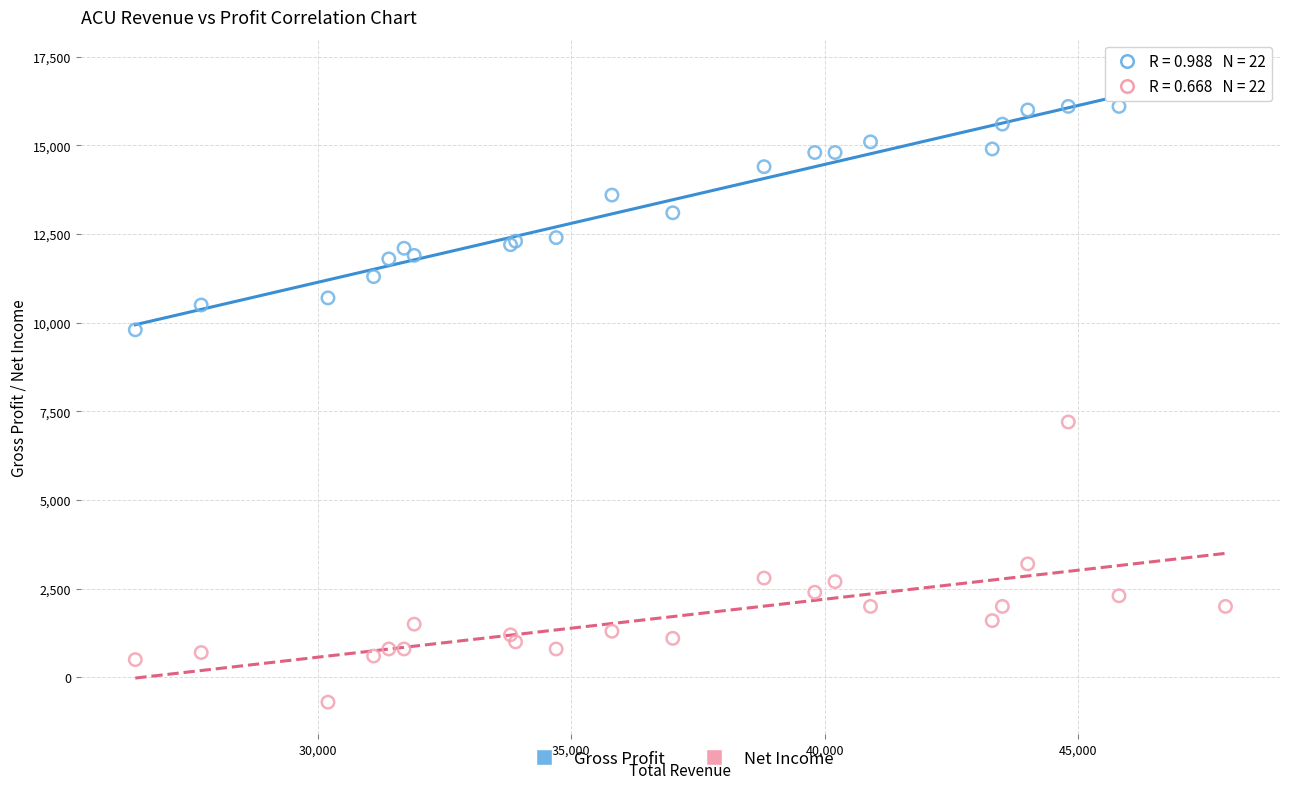

Which series contains the lowest Y value?

Net Income